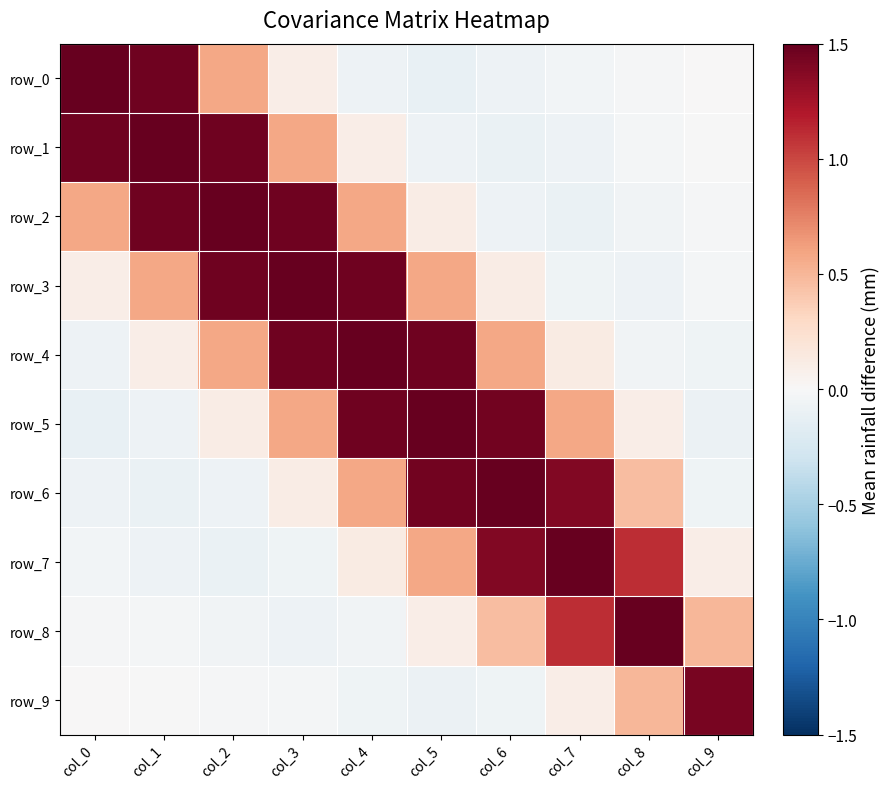

Reading right to left, extract all data points from this chart.

row_0: col_9=0.0	col_8=-0.0	col_7=-0.0	col_6=-0.1	col_5=-0.1	col_4=-0.1	col_3=0.1	col_2=0.6	col_1=1.5	col_0=2.8
row_1: col_9=-0.0	col_8=-0.0	col_7=-0.1	col_6=-0.1	col_5=-0.1	col_4=0.1	col_3=0.6	col_2=1.5	col_1=2.8	col_0=1.5
row_2: col_9=-0.0	col_8=-0.1	col_7=-0.1	col_6=-0.1	col_5=0.1	col_4=0.6	col_3=1.5	col_2=2.8	col_1=1.5	col_0=0.6
row_3: col_9=-0.0	col_8=-0.1	col_7=-0.1	col_6=0.1	col_5=0.6	col_4=1.5	col_3=2.8	col_2=1.5	col_1=0.6	col_0=0.1
row_4: col_9=-0.1	col_8=-0.0	col_7=0.1	col_6=0.6	col_5=1.5	col_4=2.8	col_3=1.5	col_2=0.6	col_1=0.1	col_0=-0.1
row_5: col_9=-0.1	col_8=0.1	col_7=0.6	col_6=1.5	col_5=2.8	col_4=1.5	col_3=0.6	col_2=0.1	col_1=-0.1	col_0=-0.1
row_6: col_9=-0.1	col_8=0.5	col_7=1.4	col_6=2.8	col_5=1.5	col_4=0.6	col_3=0.1	col_2=-0.1	col_1=-0.1	col_0=-0.1
row_7: col_9=0.1	col_8=1.1	col_7=2.6	col_6=1.4	col_5=0.6	col_4=0.1	col_3=-0.1	col_2=-0.1	col_1=-0.1	col_0=-0.0
row_8: col_9=0.5	col_8=2.1	col_7=1.1	col_6=0.5	col_5=0.1	col_4=-0.0	col_3=-0.1	col_2=-0.1	col_1=-0.0	col_0=-0.0
row_9: col_9=1.4	col_8=0.5	col_7=0.1	col_6=-0.1	col_5=-0.1	col_4=-0.1	col_3=-0.0	col_2=-0.0	col_1=-0.0	col_0=0.0